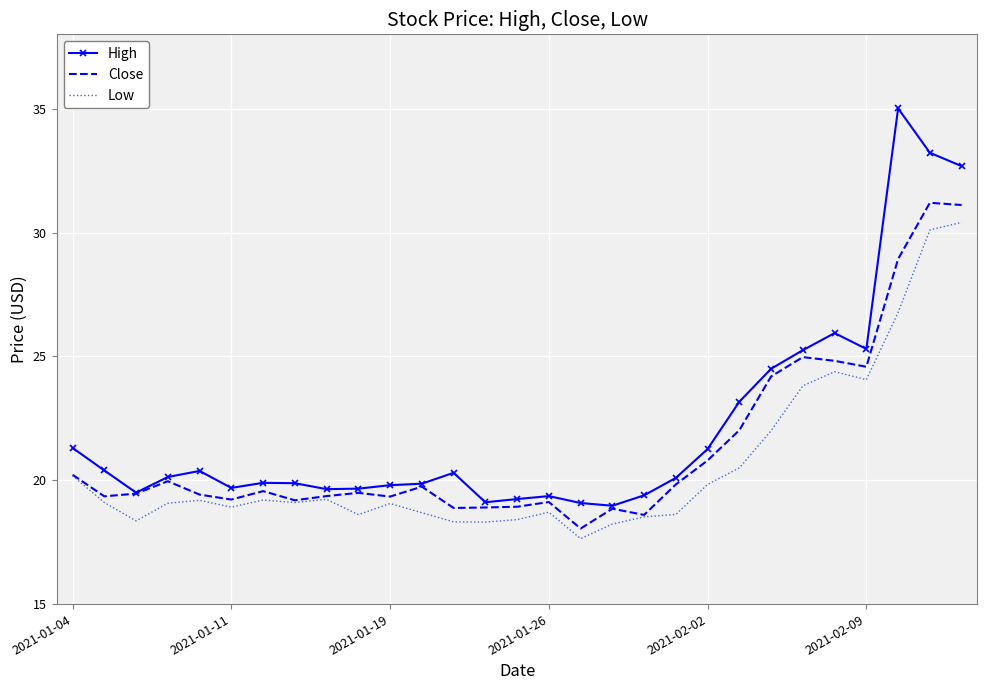

What is the maximum value shown in the chart?

35.0